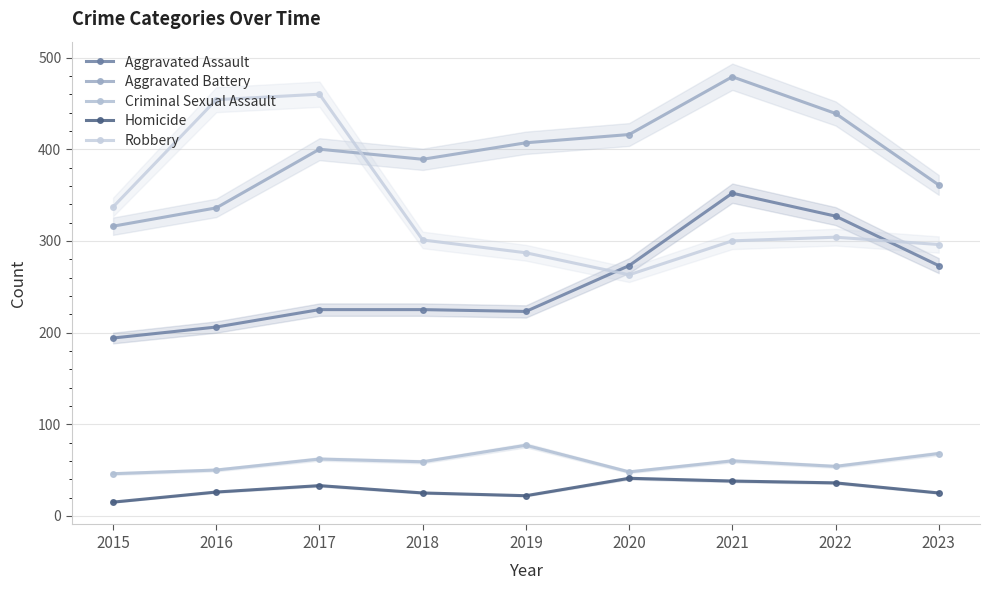

True or false: Robbery and Criminal Sexual Assault intersect in this chart.

False